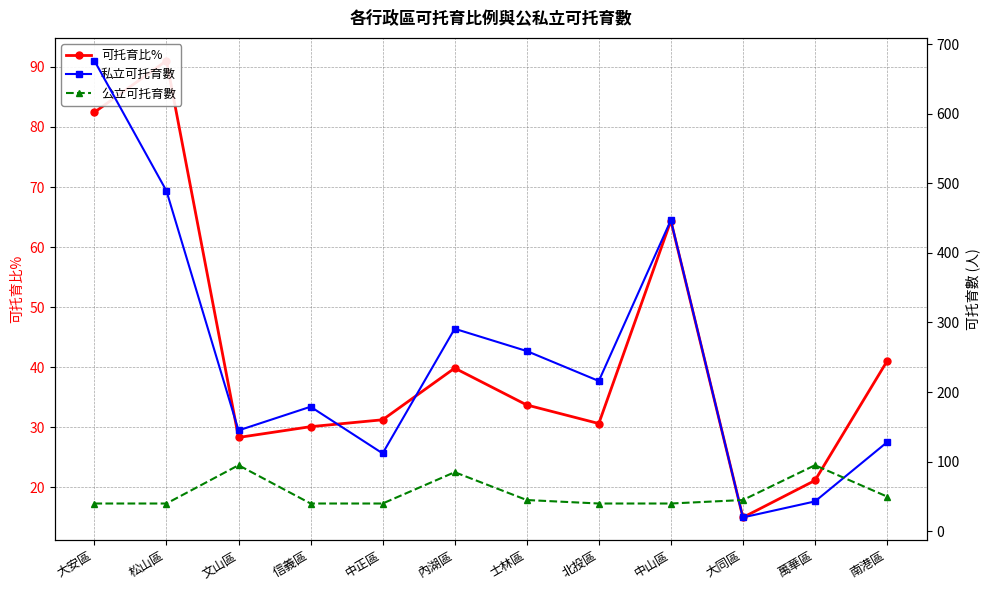

Is this an area chart (filled region under the line)?

No